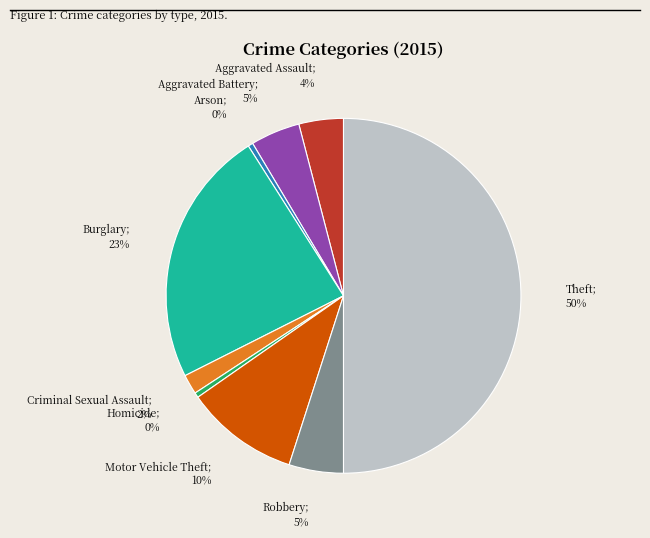

How many slices are in this pie chart?

9